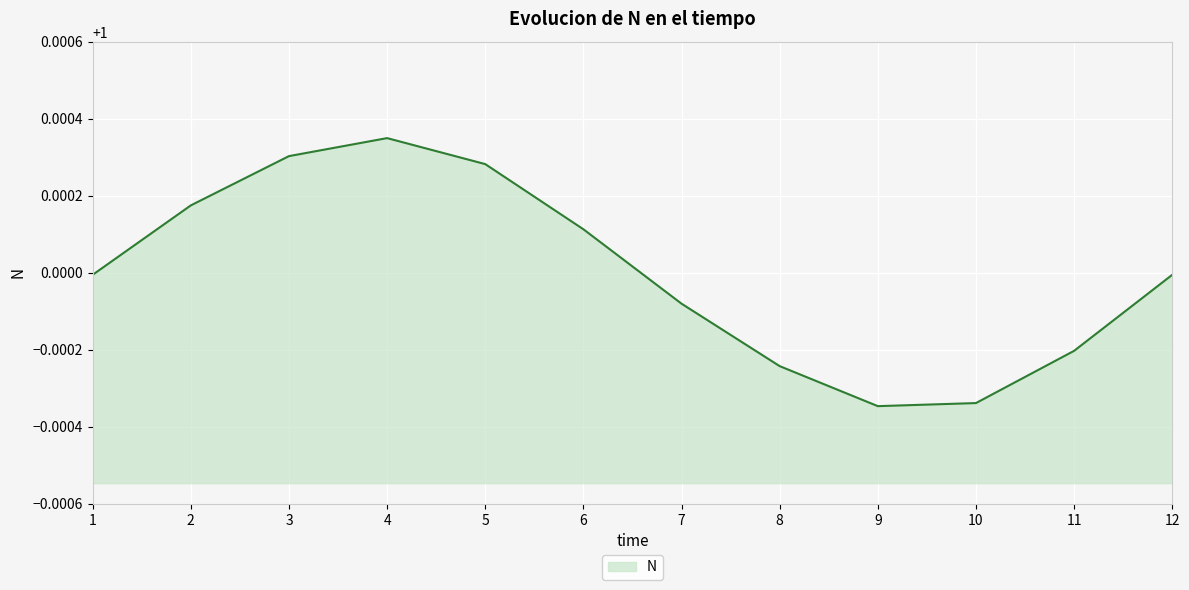

The chart shows a value of 1.0 at 6. True or false?

True